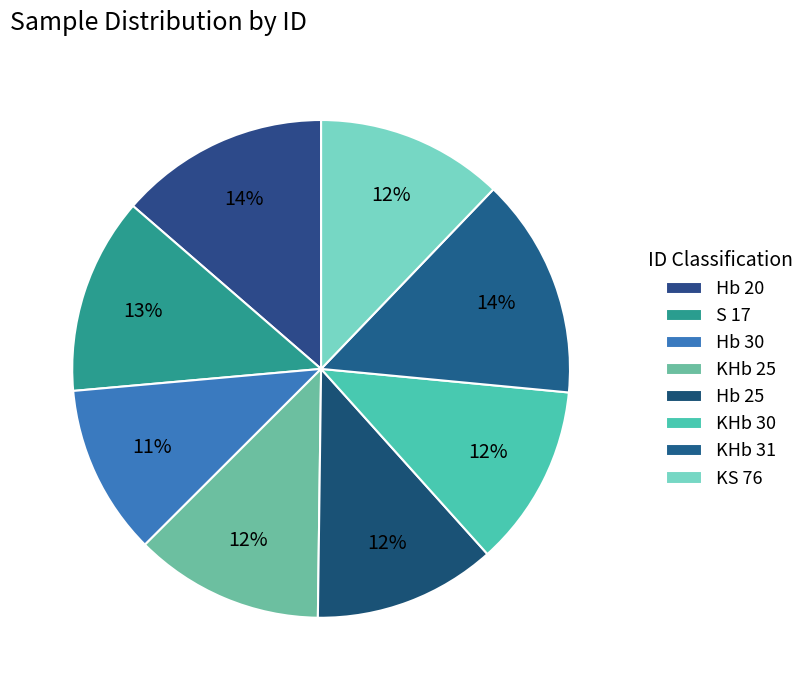

What percentage is the KS 76 slice, to the nearest percent?

12%